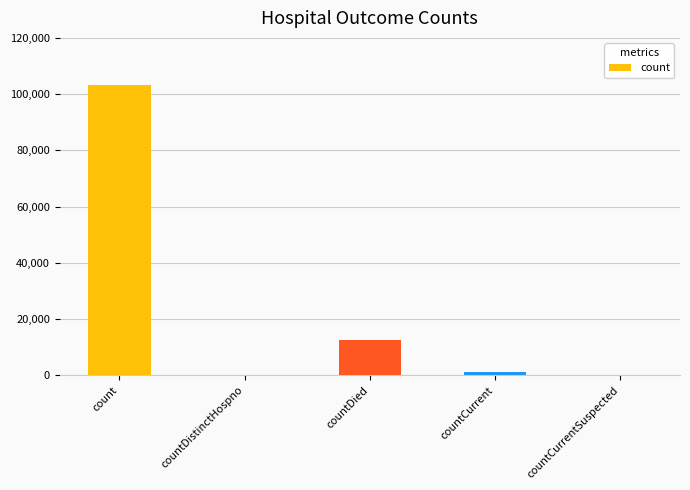

Reading left to right, what are all the values shown in this chart?

103172	0	12453	1034	0